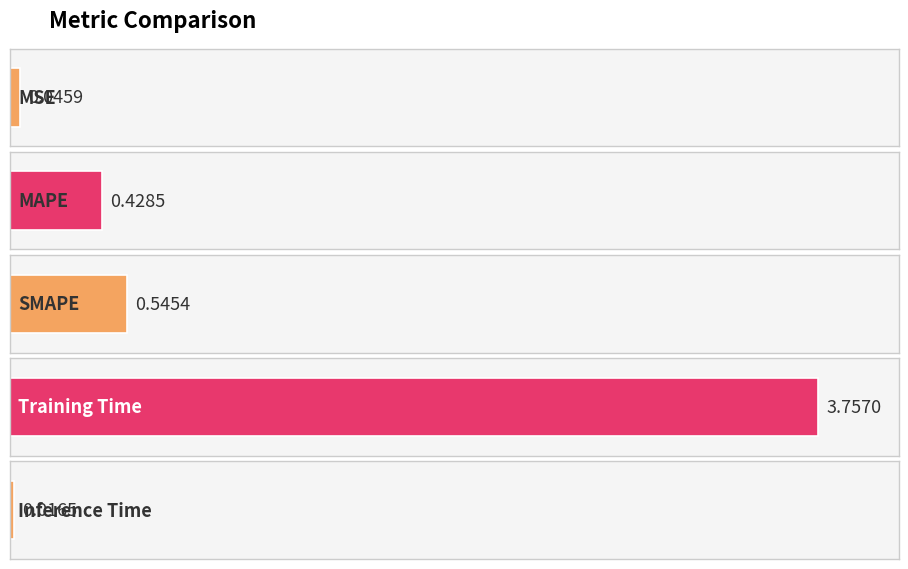

Reading right to left, transcribe all the data shown in this chart.

Inference Time=0.0	Training Time=3.8	SMAPE=0.5	MAPE=0.4	MSE=0.0